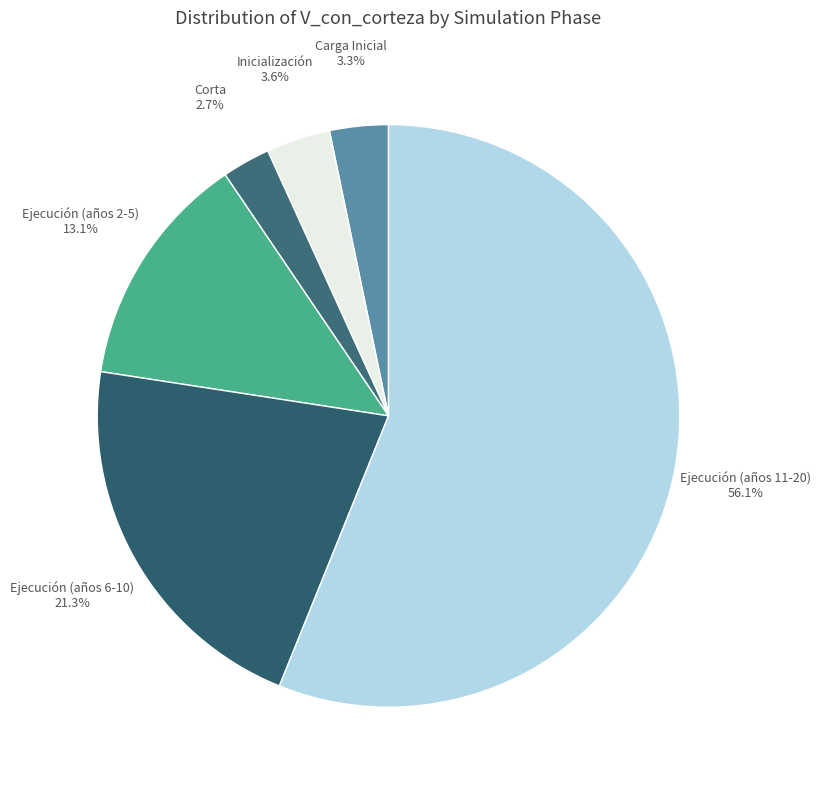

How many segments does this pie chart have?

6